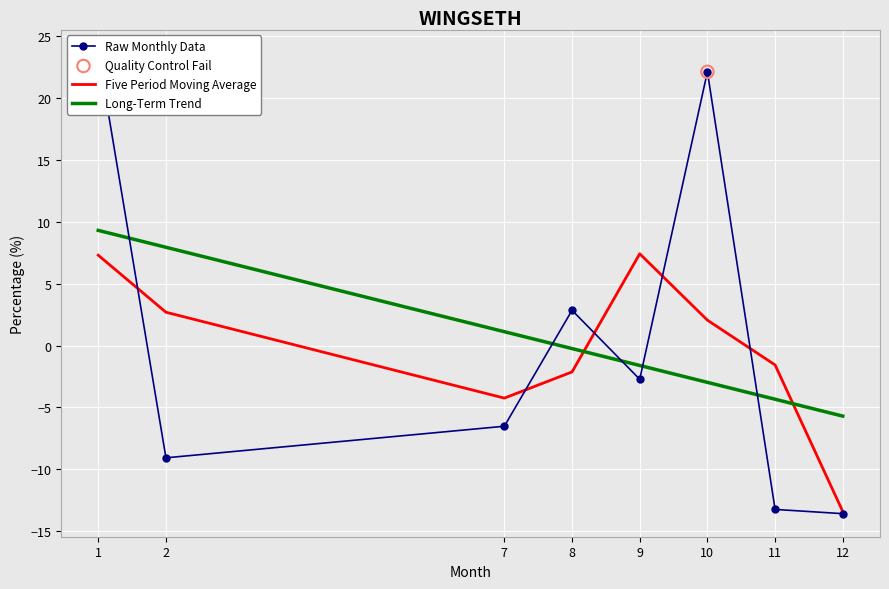

What is the change in value from 9 to 11?

-10.5